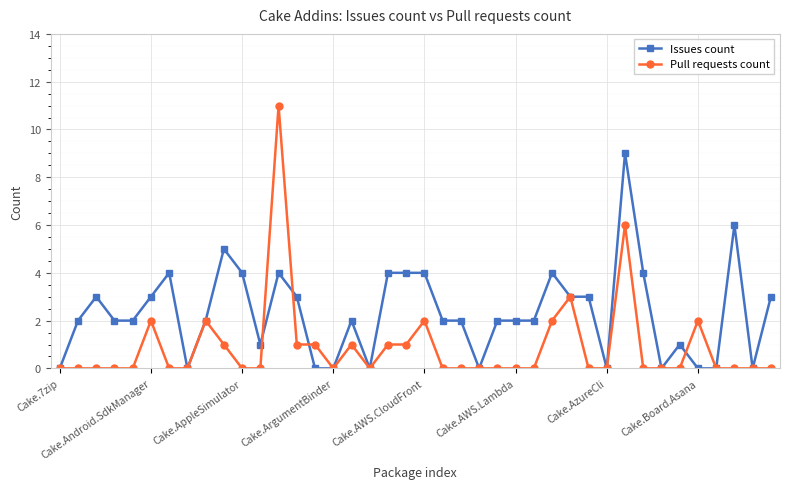

What is the highest value of the Issues count series?

9